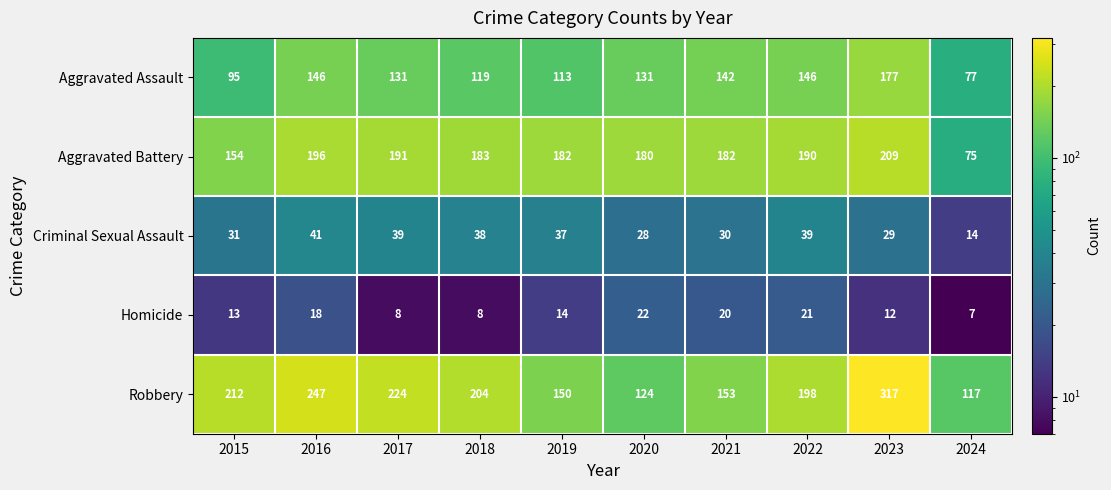

At which category is the sum across all series the highest?

2023